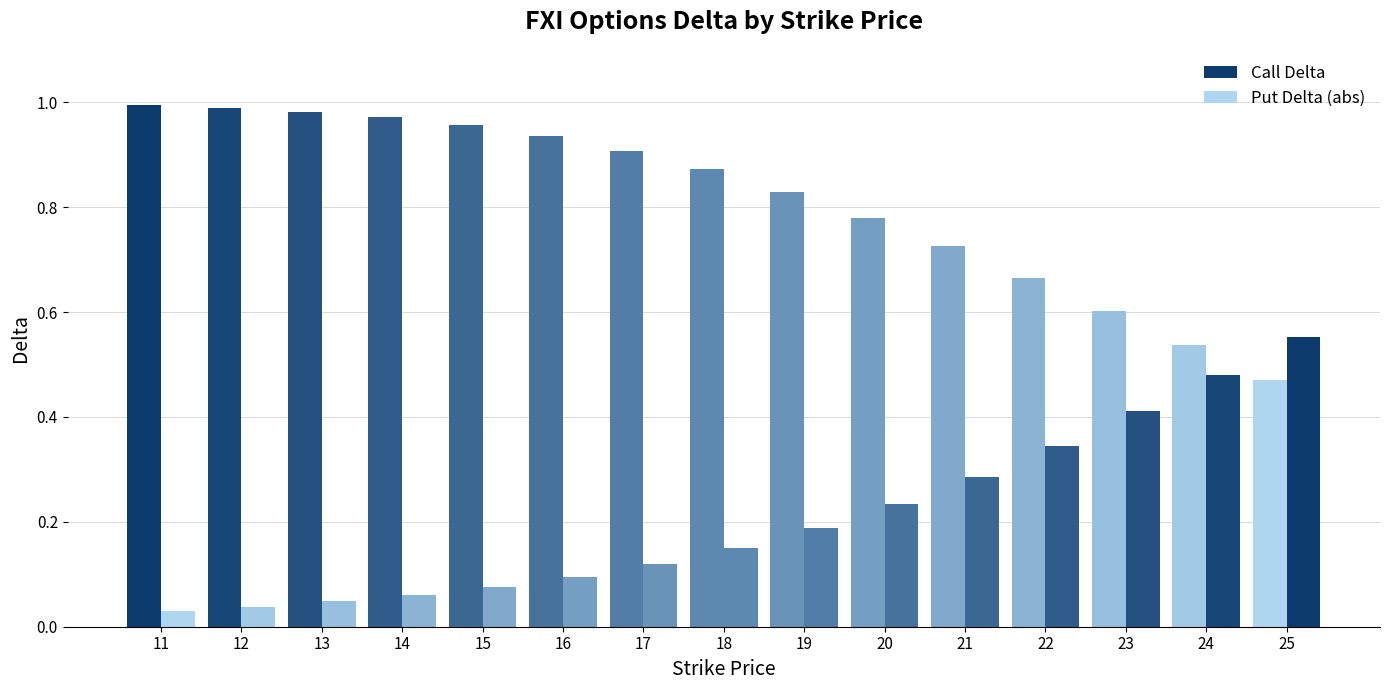

How many categories are shown in the chart?

15